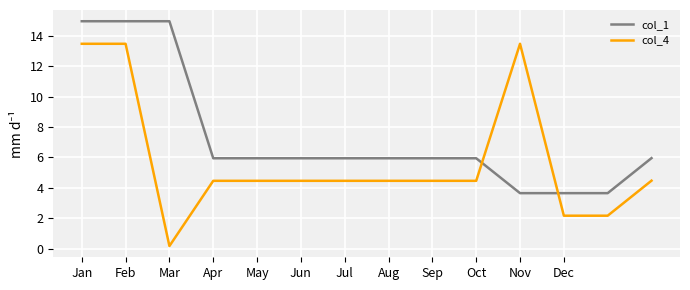

How many lines are shown in the chart?

2